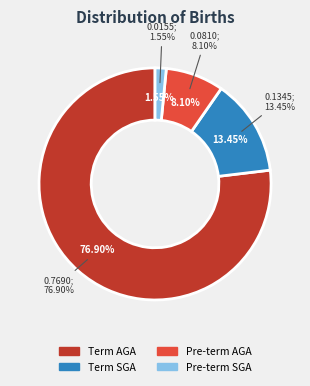

What percentage do Pre-term SGA and Term SGA together represent?

15.0%